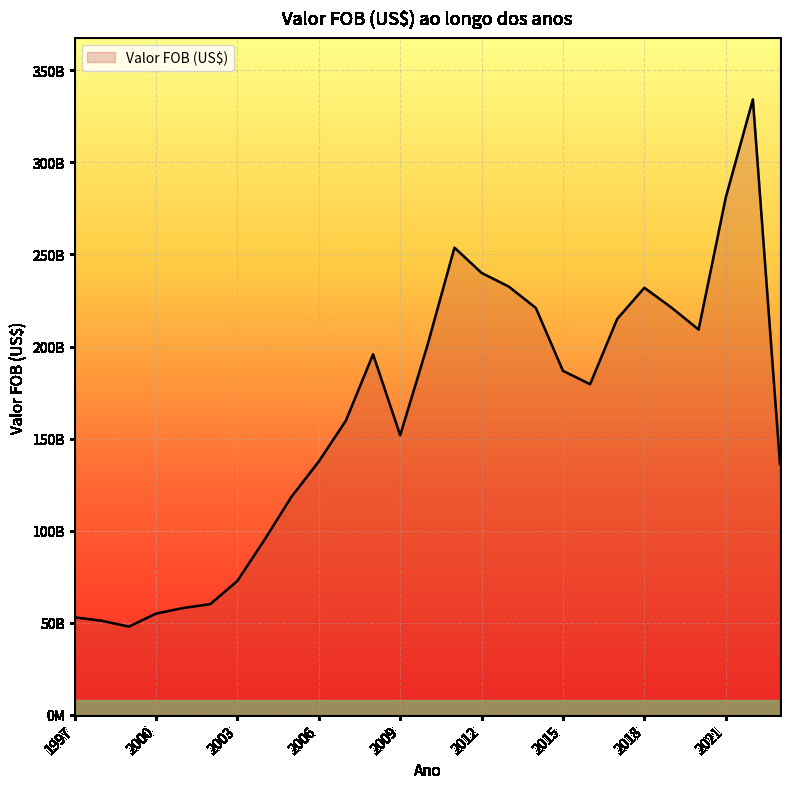

Reading right to left, transcribe all the data shown in this chart.

136059287862	334136038220	280814577460	209180241655	221126807647	231889523399	214988108353	179526129214	186782355063	220923236838	232544255606	239952538158	253666309507	200434134826	151791674186	195764624177	159816383833	137581151209	118597835407	95121672369	72776746690	60147158103	58032294243	54993159648	47945909310	51076603549	52947495532